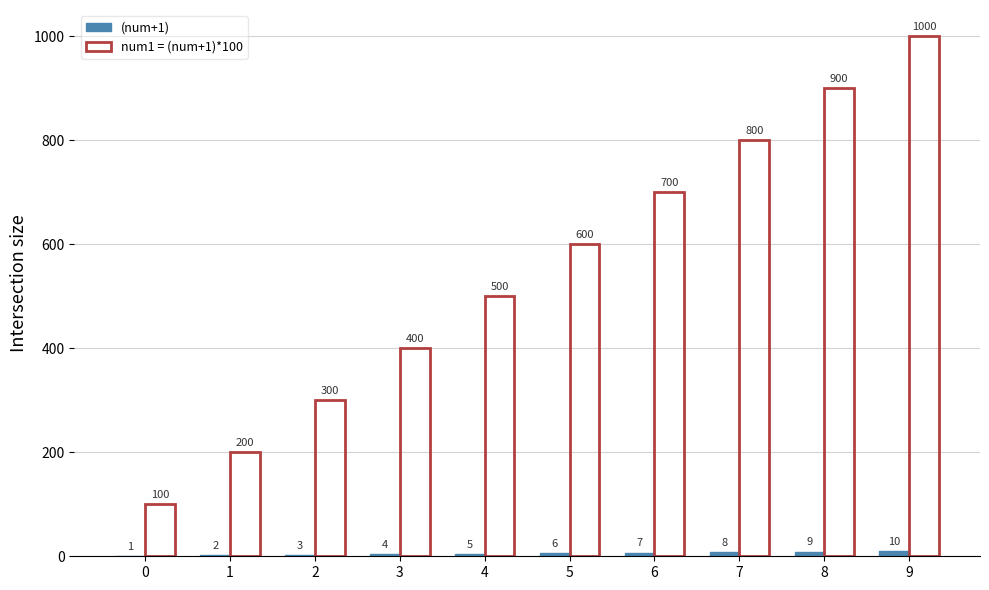

At which category is the sum across all series the highest?

9